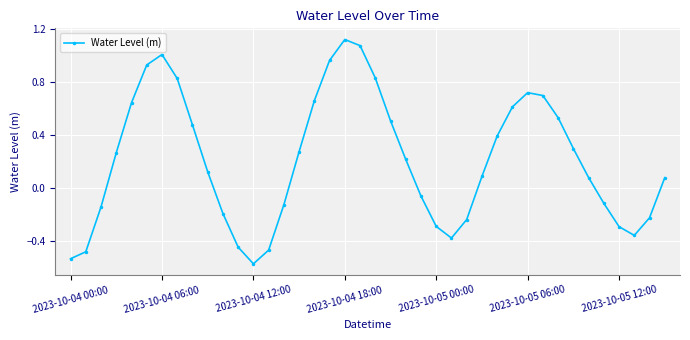

True or false: there are more than 0 points higher than both neighbors.

True